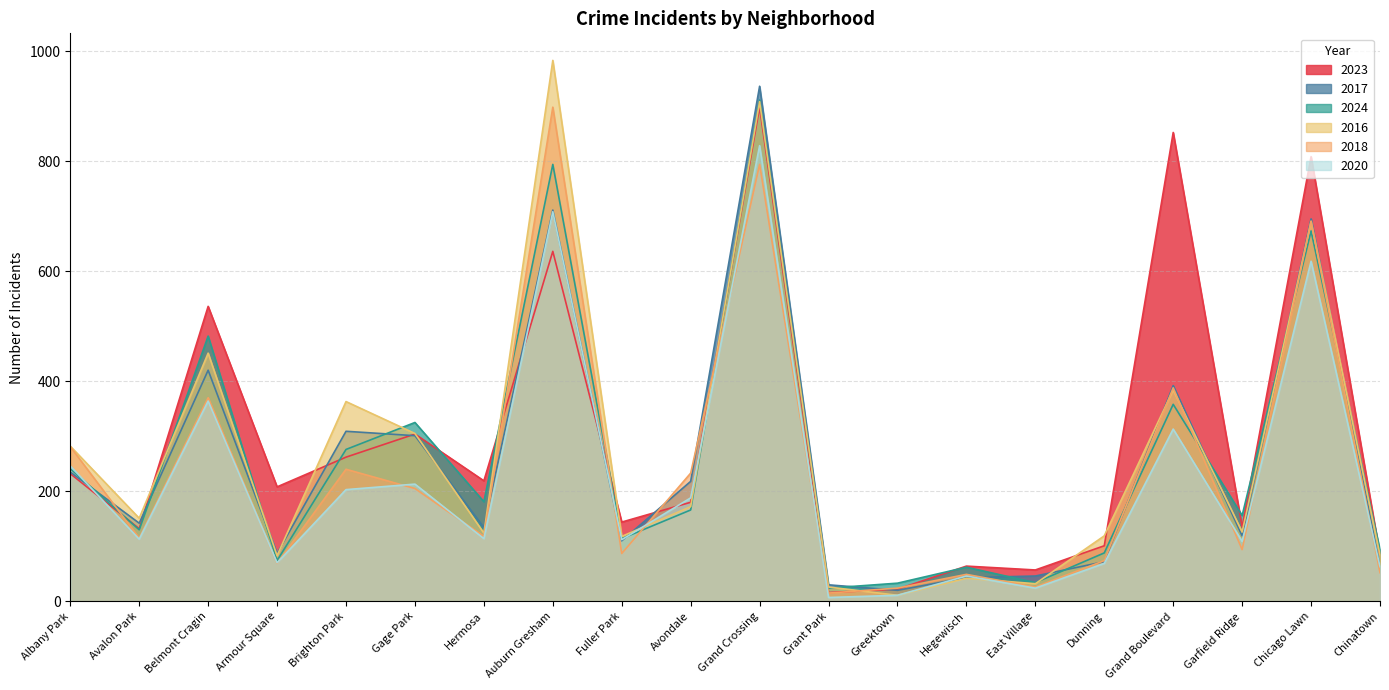

What is the difference between the maximum and minimum values in the 2020 series?

821